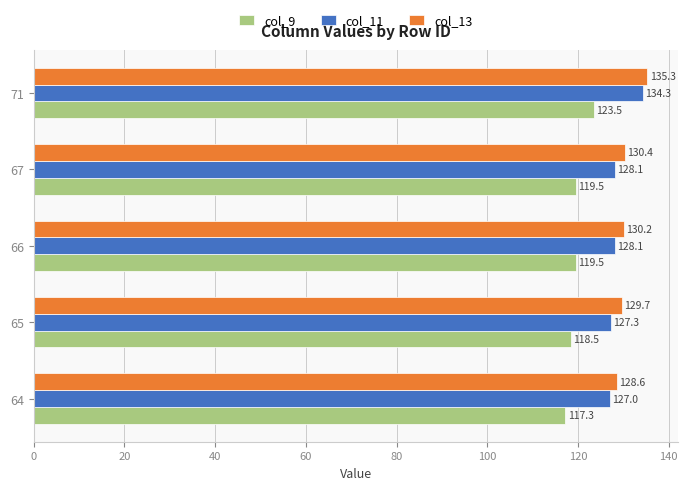

What is the difference between the second highest and minimum values in the col_11 series?

1.1